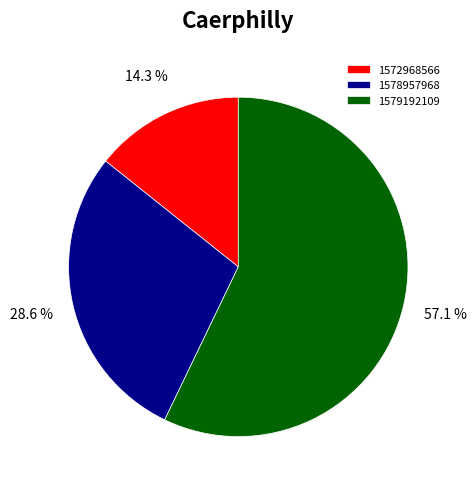

What is the largest slice in the pie chart?

1579192109